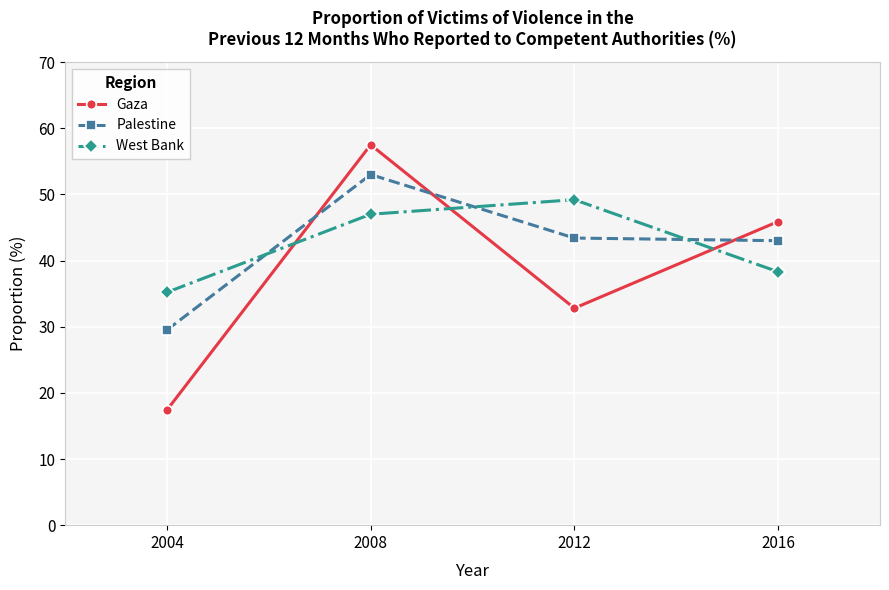

Rank the series at 2004 from highest to lowest value.

West Bank, Palestine, Gaza